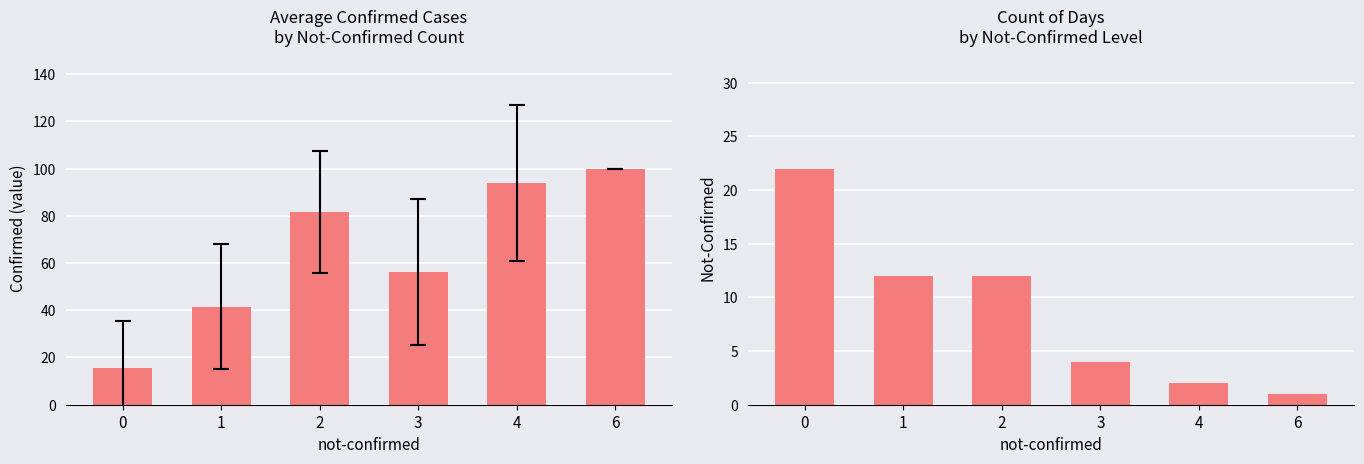

Is the value of value at 0 greater than the value of not-confirmed at 0?

No